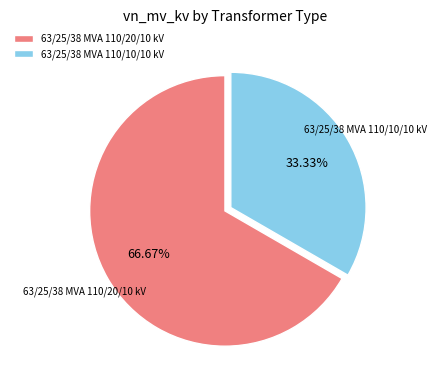

Approximately how many times larger is the value at 63/25/38 MVA 110/10/10 kV compared to 63/25/38 MVA 110/20/10 kV?

0.5